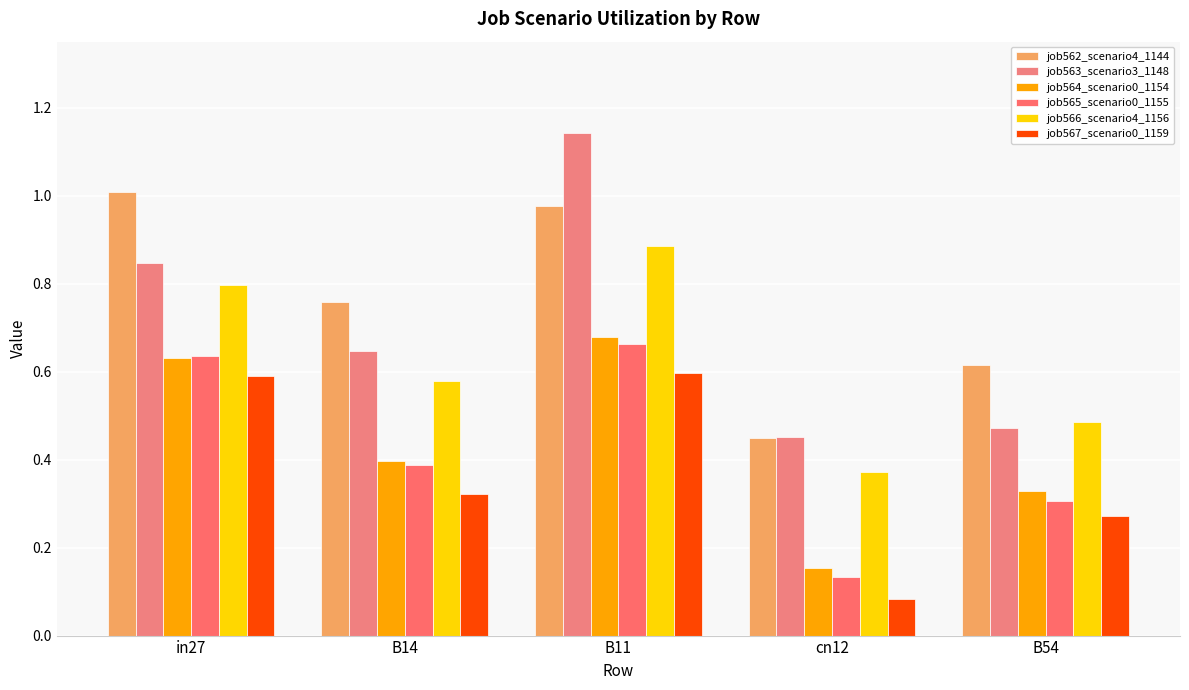

List the labels in order of job567_scenario0_1159 value, smallest first.

cn12, B54, B14, in27, B11